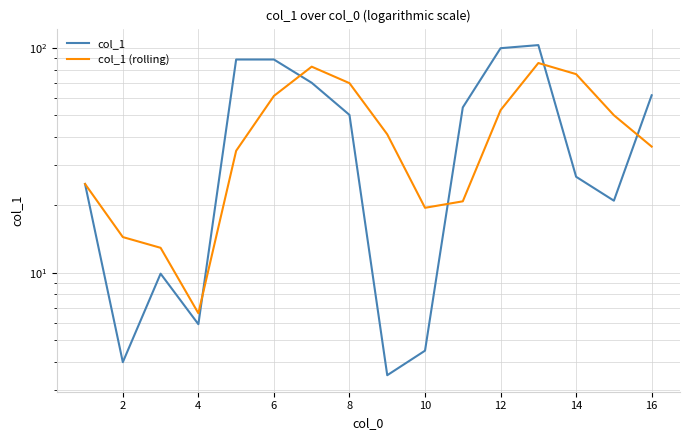

How many intersections are there between col_1 (rolling) and col_1?

5